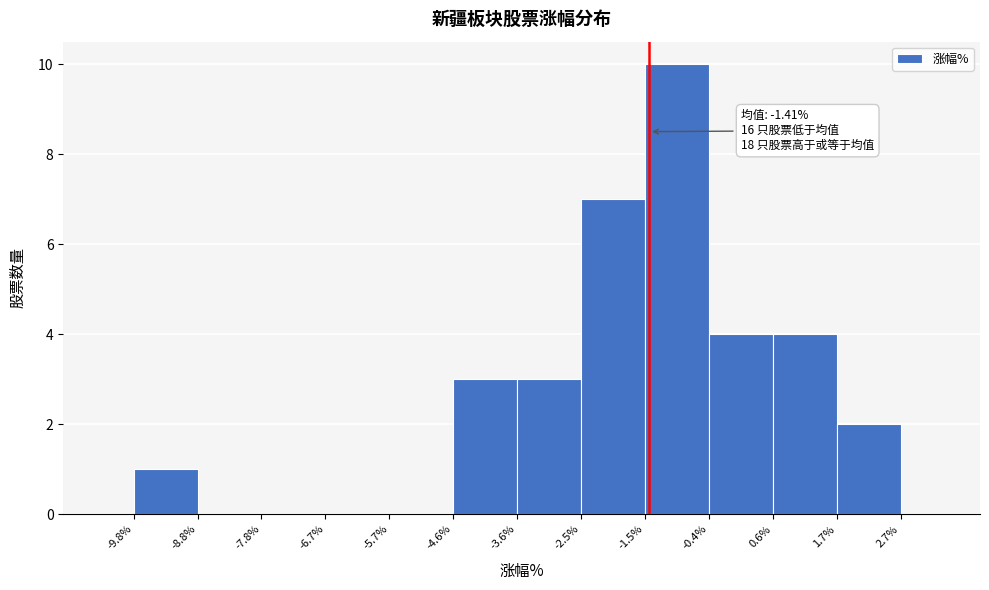

Over which range of the x-axis is the bar tallest?

-1.5% to -0.4%